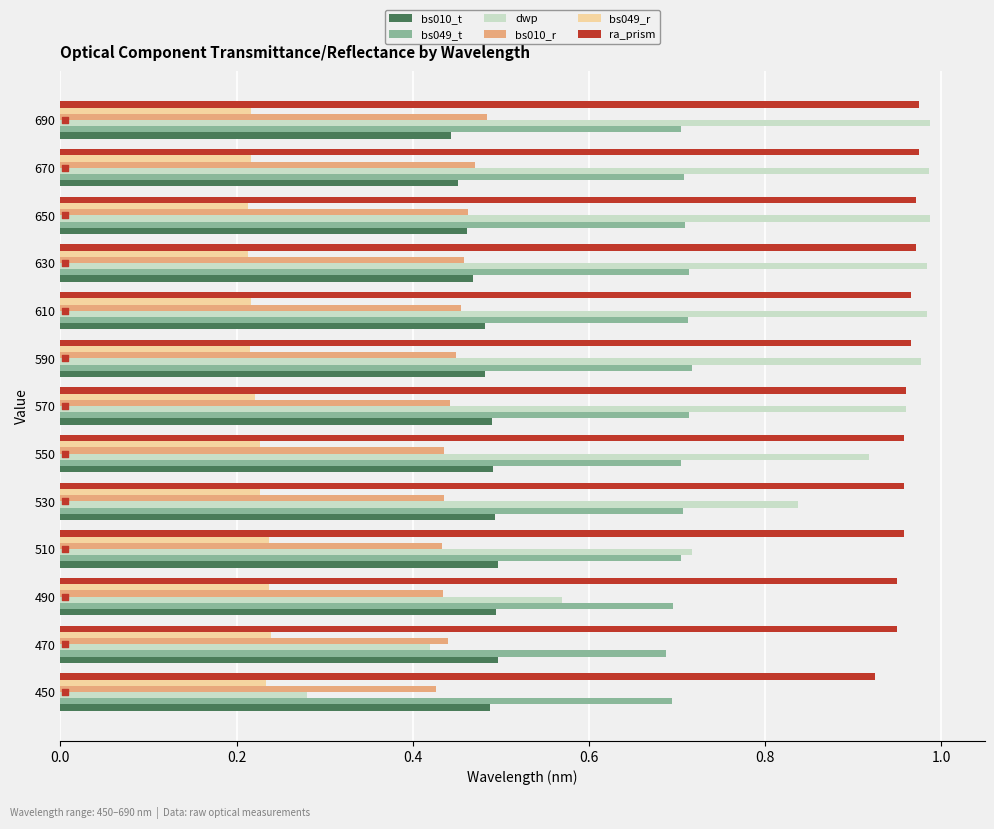

Which series has the widest spread of Y values?

dwp